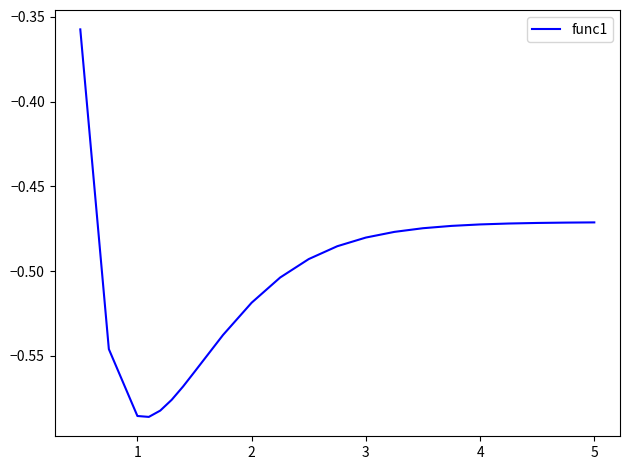

Does the chart have visible grid lines?

No